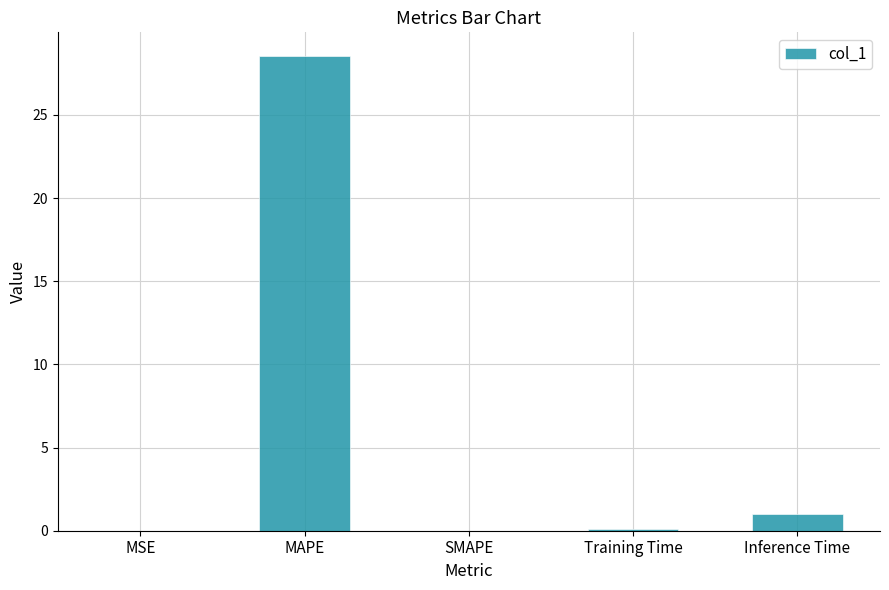

Which has a higher value, Training Time or Inference Time?

Inference Time